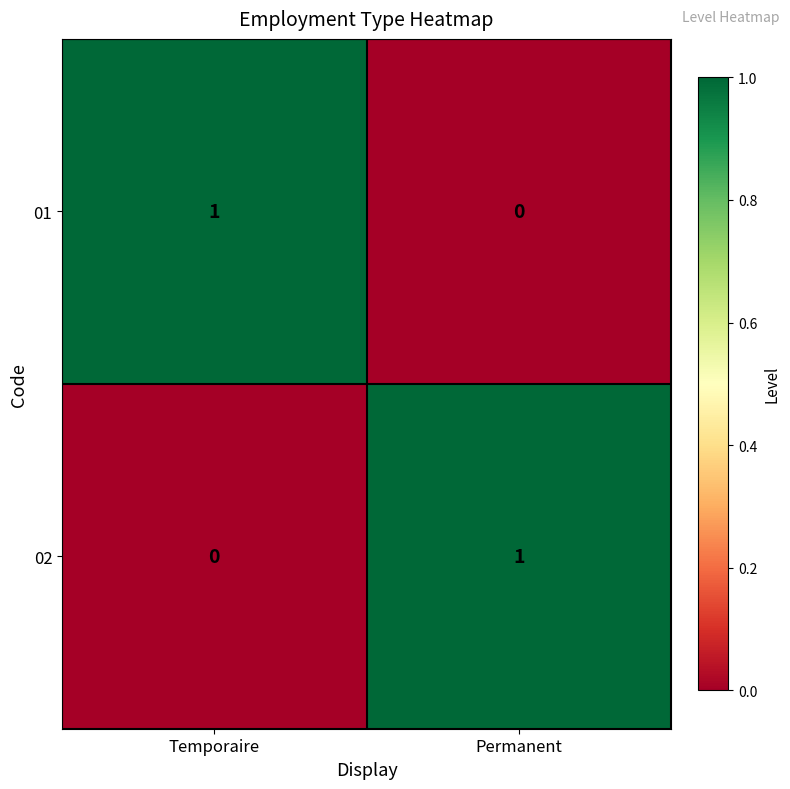

Reading right to left, what are all the values shown in this chart?

01: 0	1
02: 1	0